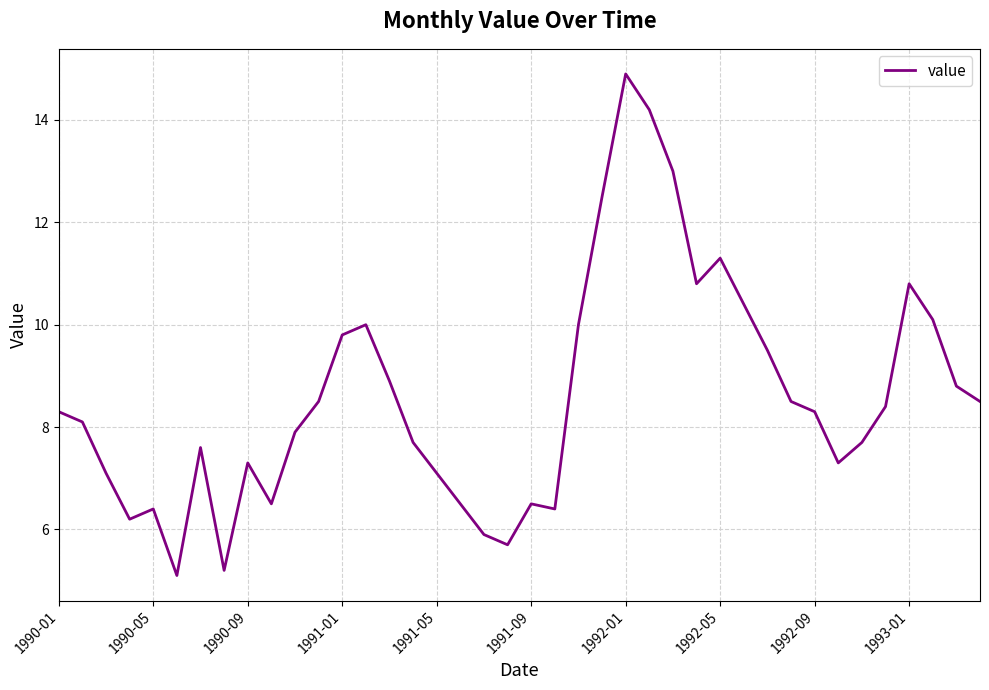

What is the greatest value displayed?

14.9